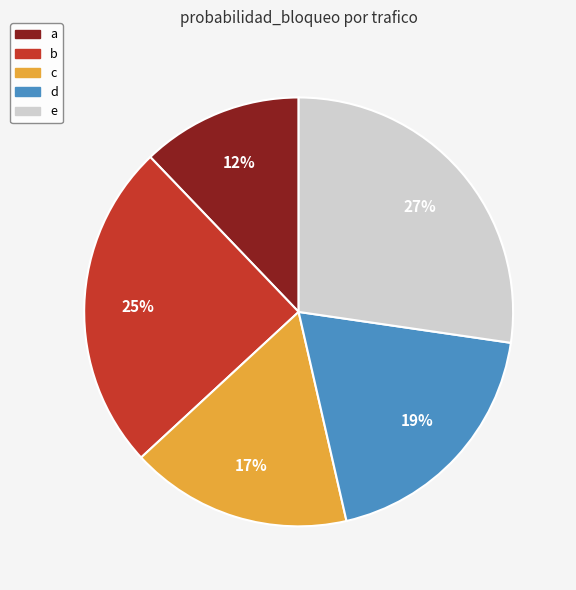

Is the sum of d and a greater than half?

No